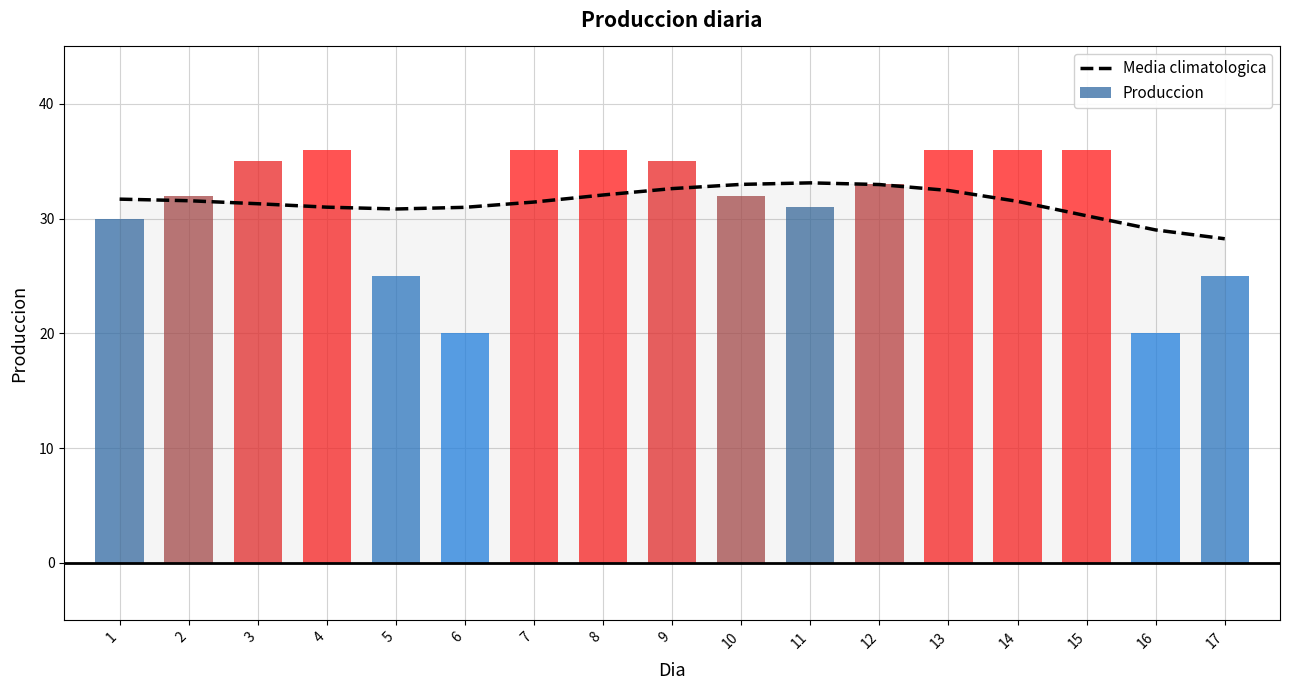

Is it true that Media climatologica equals 31.3 at 3?

True